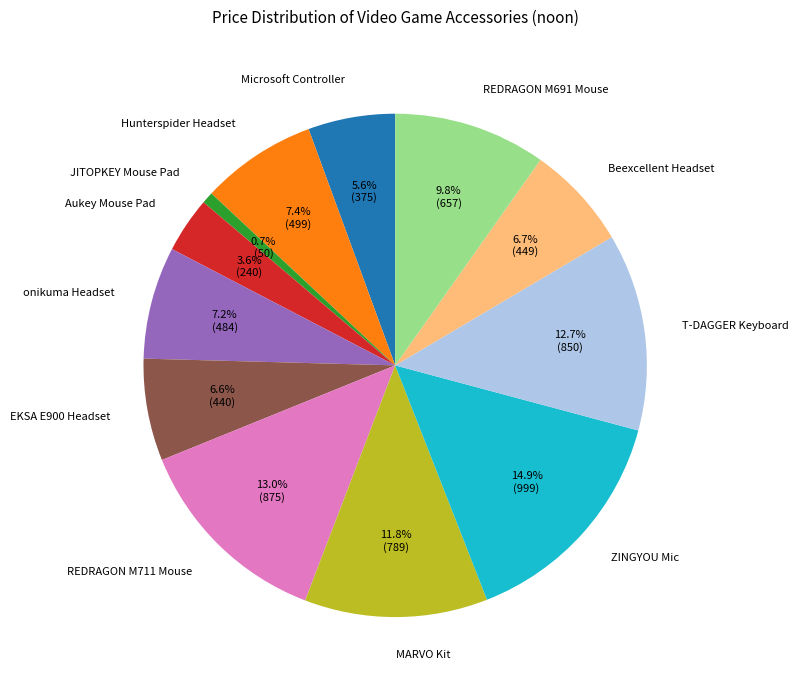

Which category has the biggest portion of the pie?

ZINGYOU Mic